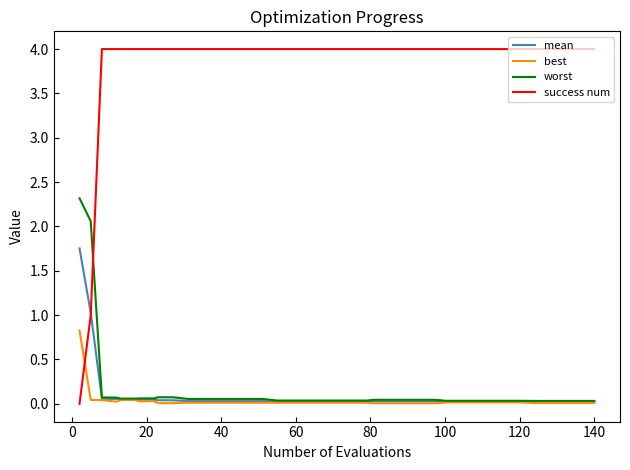

Which series has the largest range (max minus min)?

success num